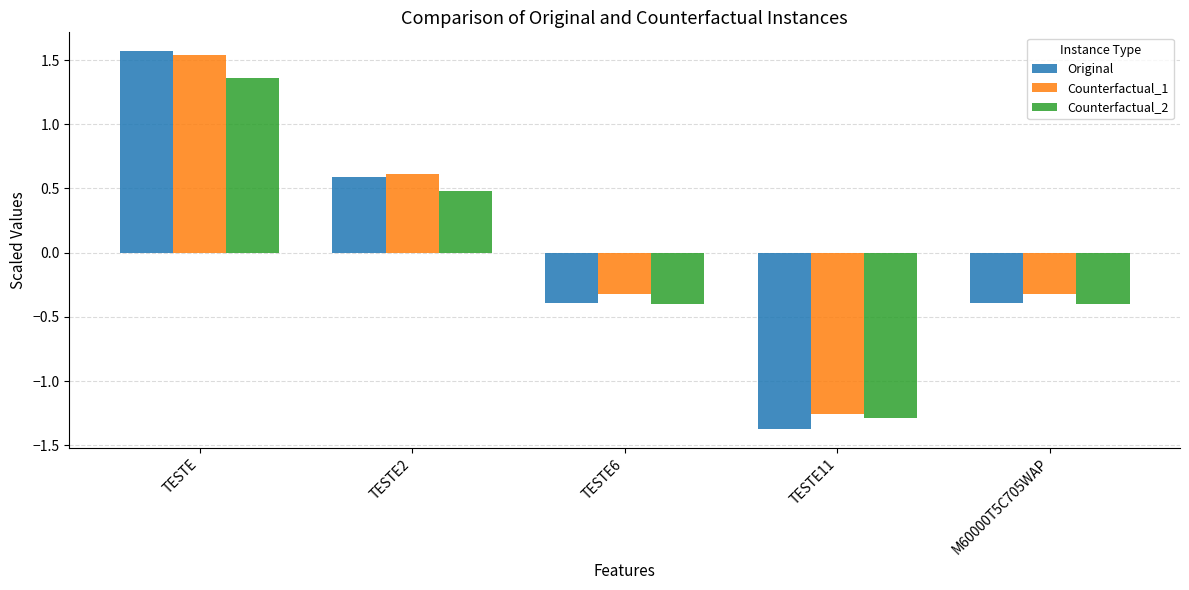

What is the sum of the Counterfactual_1 values at TESTE11 and TESTE?

0.3